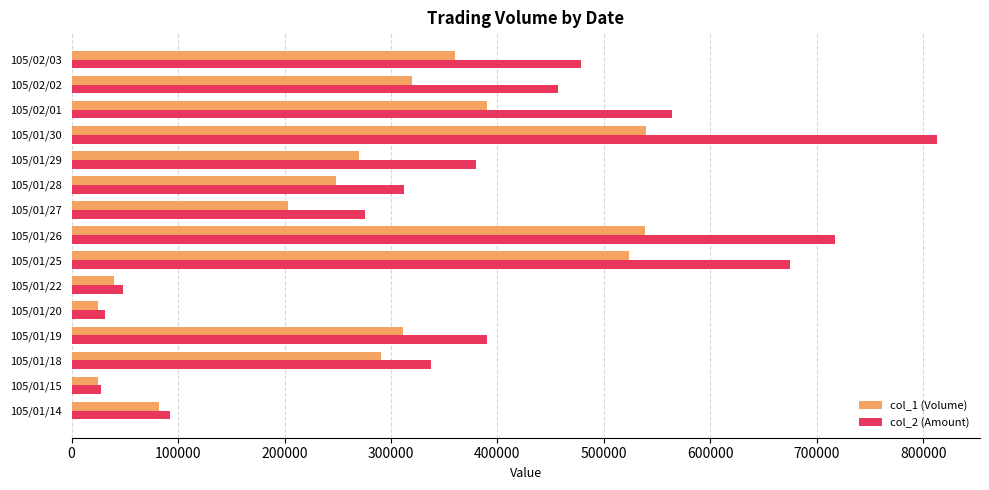

The value of col_1 (Volume) at 105/01/20 is 25000. True or false?

True